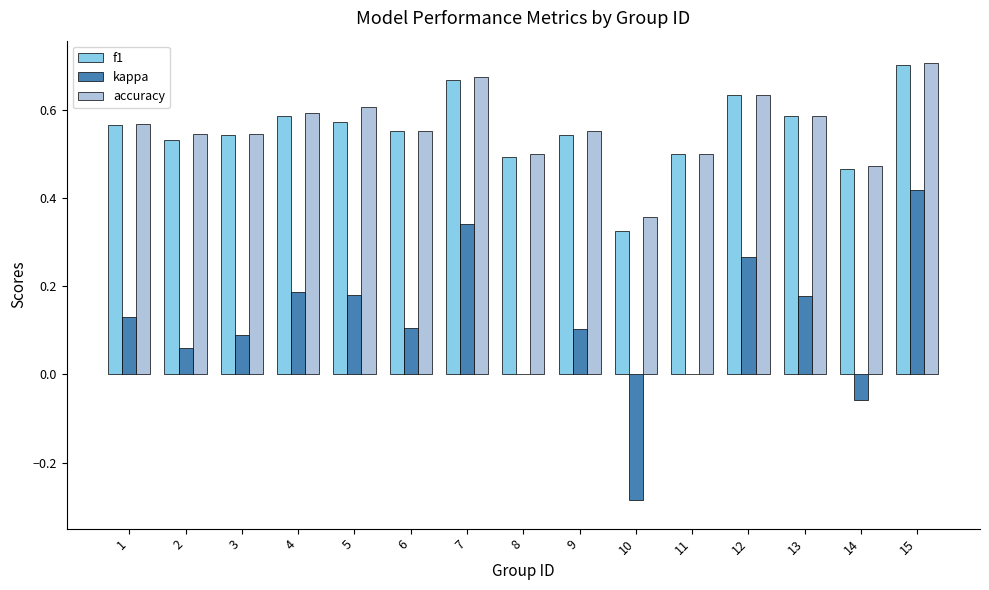

At which label does kappa reach its peak?

15